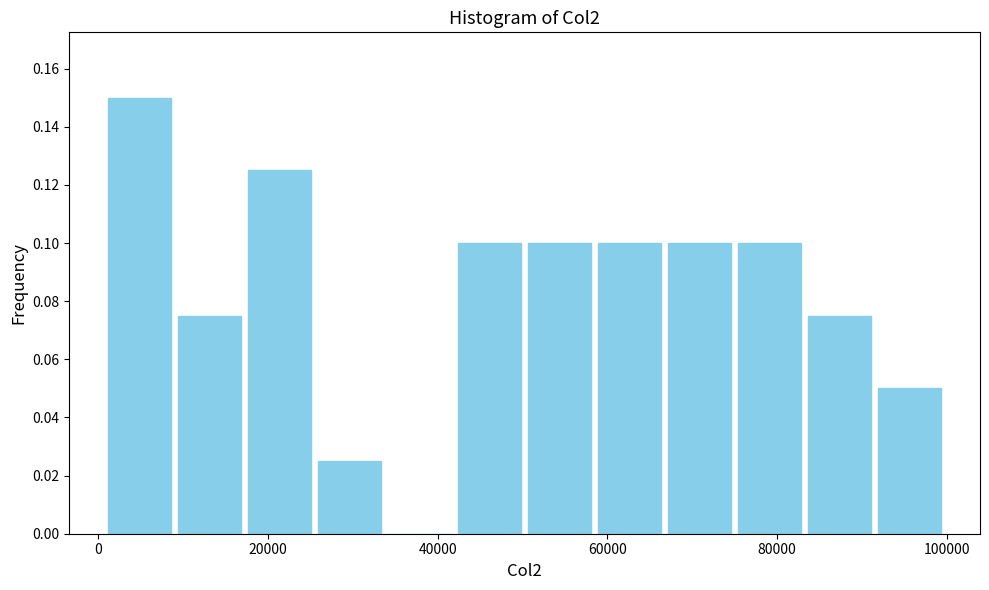

Reading left to right, transcribe this chart: for each bar, give the range it covers on the x-axis and its height. Neither the bar edges nor the heights are printed on the chart, so give them approximately, as read against the axes.

0 to 8000: 0.150
8000 to 18000: 0.076
18000 to 26000: 0.126
26000 to 34000: 0.026
34000 to 42000: 0
42000 to 50000: 0.100
50000 to 58000: 0.100
58000 to 66000: 0.100
66000 to 76000: 0.100
76000 to 84000: 0.100
84000 to 92000: 0.076
92000 to 100000: 0.050